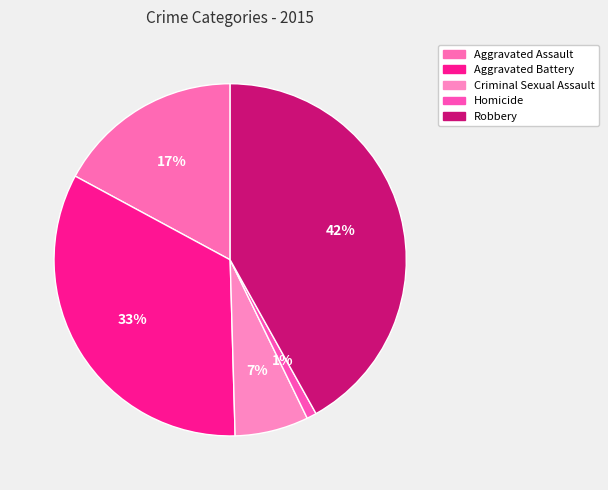

Is it true that Homicide is 1% of the pie?

True